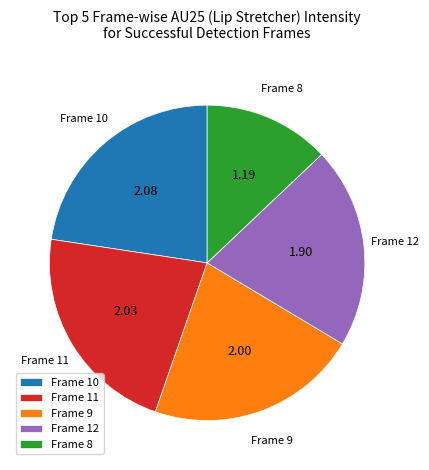

What is the largest slice in the pie chart?

Frame 10